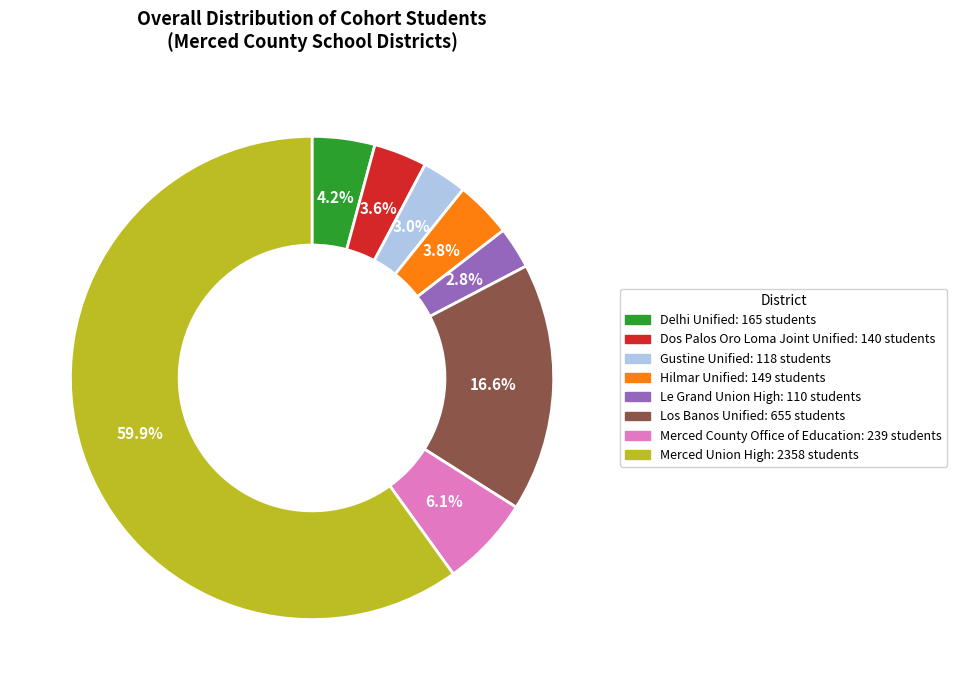

How many slices are in this pie chart?

8